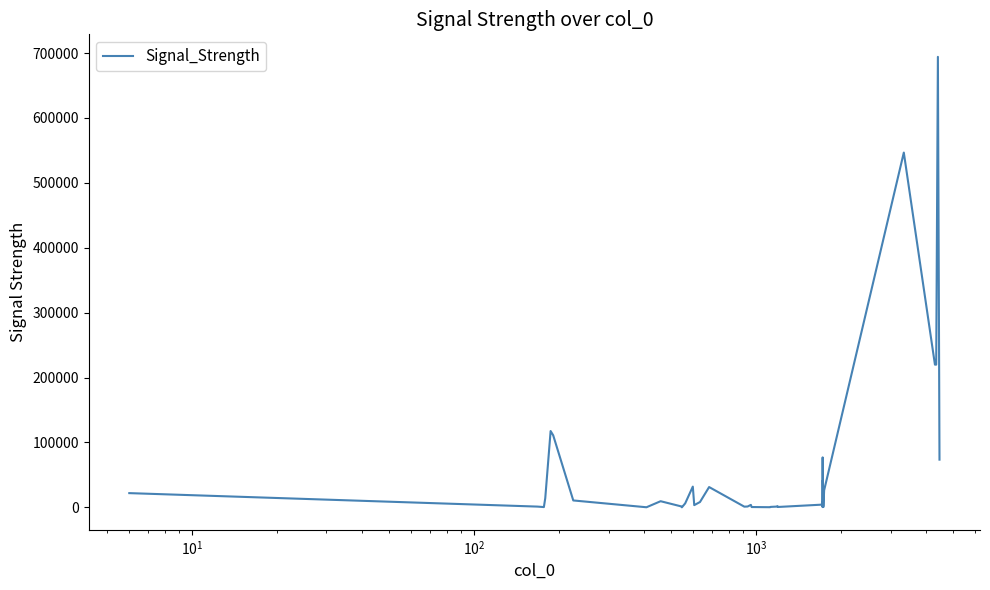

What is the difference between the maximum and minimum values?

694067.0